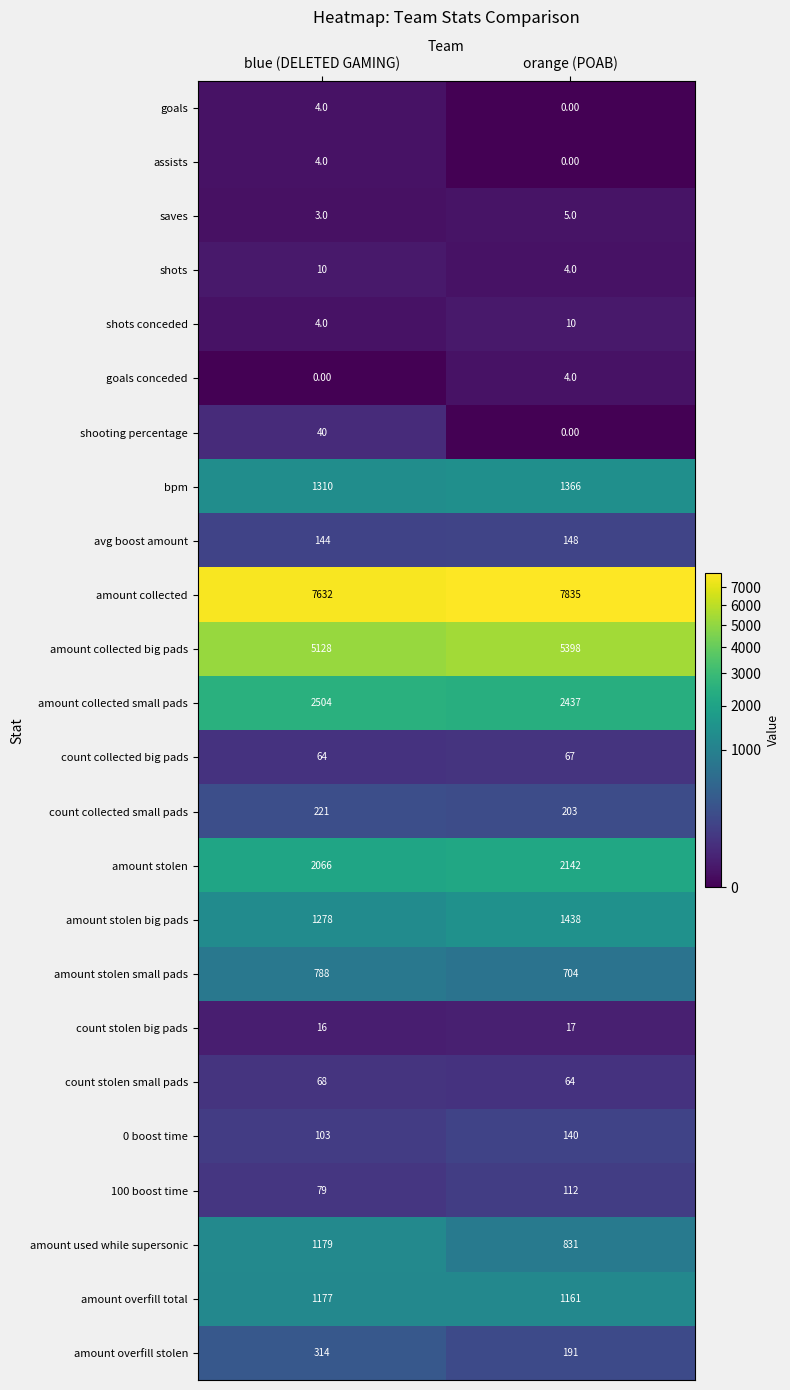

At which label does amount used while supersonic reach its minimum?

orange (POAB)